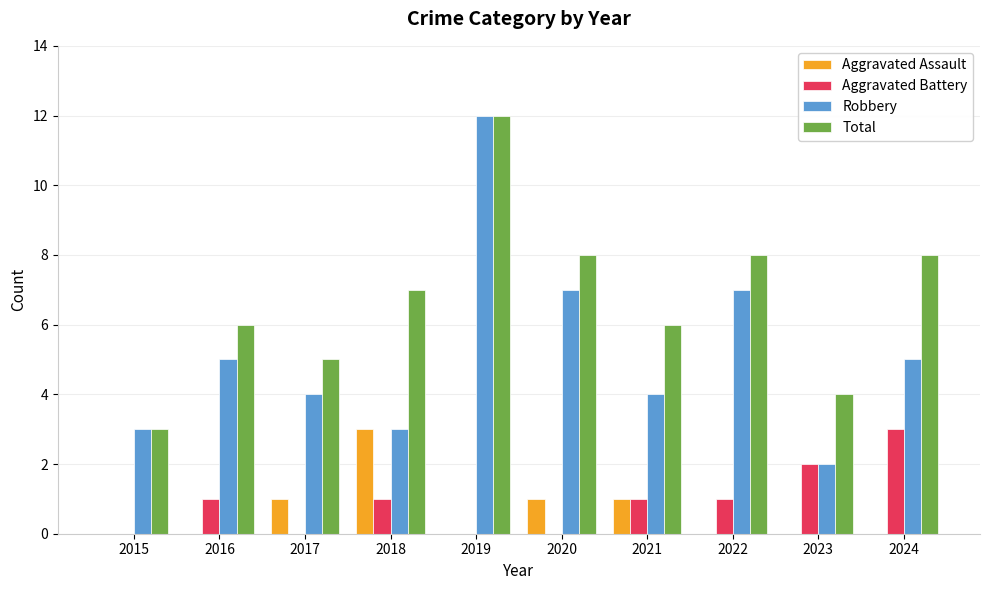

At which label does Total reach its peak?

2019